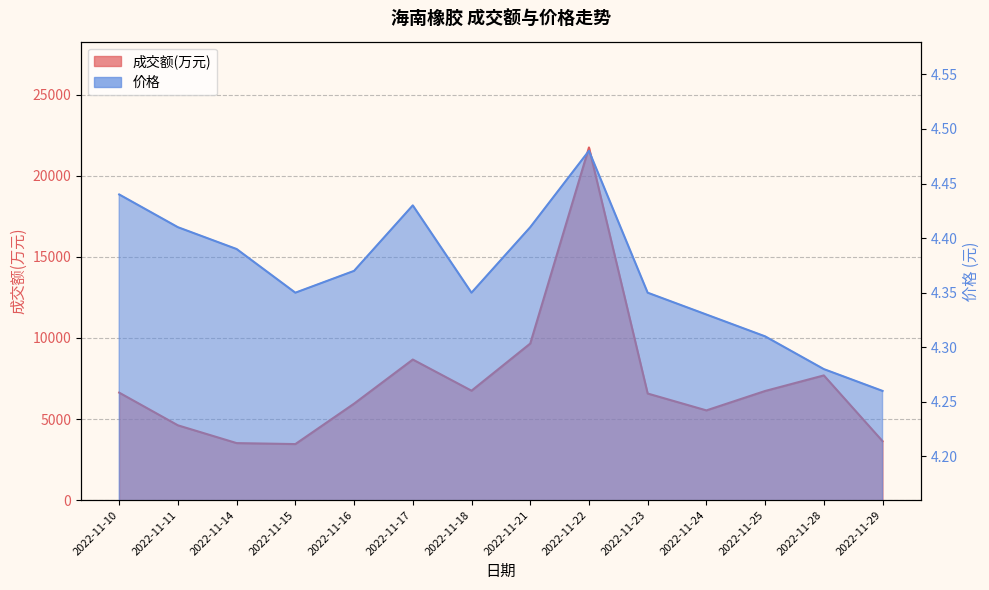

True or false: 成交额(万元) has more than 1 points higher than both neighbors.

True